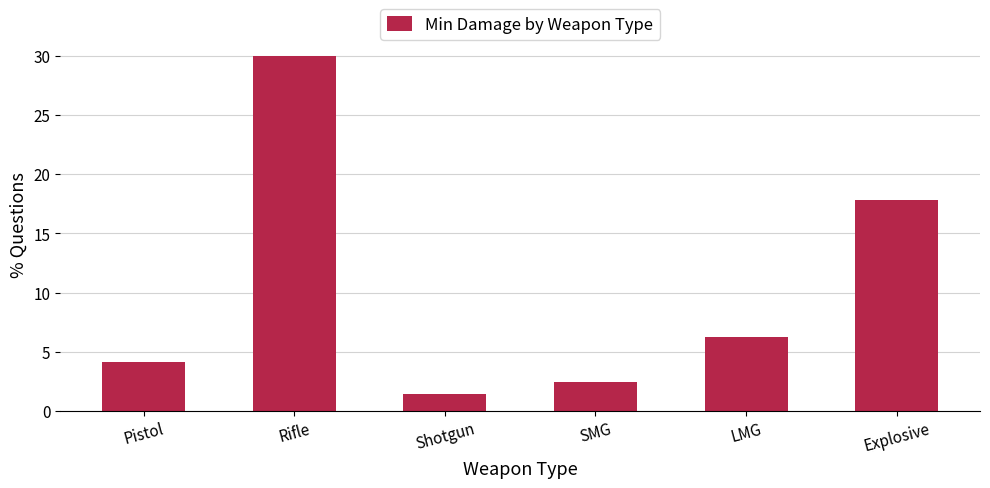

Reading right to left, list all the values displayed in this chart.

17.8	6.2	2.4	1.4	30.0	4.1